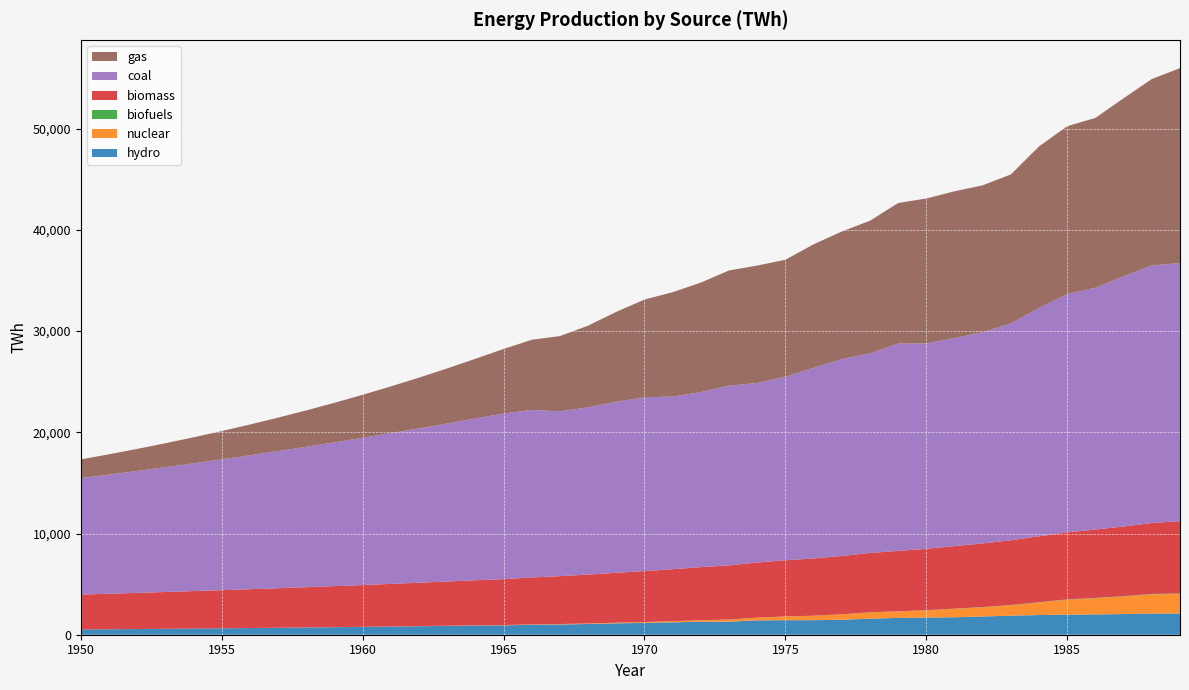

Reading left to right, list all the values displayed in this chart.

hydro: 1950=517.8	1951=539.0	1952=561.1	1953=584.2	1954=608.1	1955=633.1	1956=659.0	1957=686.1	1958=714.2	1959=743.5	1960=774.0	1961=805.8	1962=838.8	1963=873.2	1964=909.0	1965=922.8	1966=987.5	1967=1010.8	1968=1061.2	1969=1124.4	1970=1173.2	1971=1223.1	1972=1280.0	1973=1292.2	1974=1417.1	1975=1435.0	1976=1437.8	1977=1477.1	1978=1588.8	1979=1664.2	1980=1695.9	1981=1726.7	1982=1799.2	1983=1884.0	1984=1944.9	1985=1980.9	1986=2006.3	1987=2041.9	1988=2094.7	1989=2089.5
nuclear: 1950=0.6	1951=0.8	1952=1.0	1953=1.3	1954=1.7	1955=2.2	1956=2.8	1957=3.5	1958=4.5	1959=5.8	1960=7.4	1961=9.5	1962=12.2	1963=15.6	1964=20.0	1965=25.7	1966=34.4	1967=42.2	1968=51.6	1969=62.9	1970=77.3	1971=110.0	1972=150.8	1973=202.6	1974=263.3	1975=364.3	1976=433.4	1977=535.5	1978=619.4	1979=639.7	1980=711.4	1981=836.1	1982=916.8	1983=1029.6	1984=1244.7	1985=1482.0	1986=1596.6	1987=1736.3	1988=1893.2	1989=1946.8
biofuels: 1950=0.3	1951=0.4	1952=0.4	1953=0.5	1954=0.5	1955=0.6	1956=0.7	1957=0.8	1958=0.9	1959=1.0	1960=1.2	1961=1.3	1962=1.5	1963=1.7	1964=1.9	1965=2.2	1966=2.5	1967=2.8	1968=3.2	1969=3.6	1970=4.1	1971=4.7	1972=5.3	1973=6.1	1974=6.9	1975=7.8	1976=8.9	1977=10.1	1978=11.5	1979=13.0	1980=14.8	1981=16.8	1982=19.1	1983=21.7	1984=24.7	1985=28.0	1986=31.9	1987=36.2	1988=41.1	1989=46.7
biomass: 1950=3445.4	1951=3509.6	1952=3573.0	1953=3636.5	1954=3701.1	1955=3767.2	1956=3835.3	1957=3905.5	1958=3977.8	1959=4051.9	1960=4127.8	1961=4205.3	1962=4284.8	1963=4366.8	1964=4452.1	1965=4541.3	1966=4634.5	1967=4731.4	1968=4831.2	1969=4932.8	1970=5035.2	1971=5138.3	1972=5242.1	1973=5346.2	1974=5450.0	1975=5553.3	1976=5655.8	1977=5757.6	1978=5859.7	1979=5963.2	1980=6069.0	1981=6177.0	1982=6287.1	1983=6399.8	1984=6515.5	1985=6634.5	1986=6756.9	1987=6882.4	1988=7009.1	1989=7134.9
coal: 1950=11508.2	1951=11774.1	1952=12048.9	1953=12332.3	1954=12624.2	1955=12924.5	1956=13233.0	1957=13549.6	1958=13874.2	1959=14206.8	1960=14547.1	1961=14895.3	1962=15251.2	1963=15614.7	1964=15985.9	1965=16364.6	1966=16549.2	1967=16287.8	1968=16525.2	1969=16897.8	1970=17170.7	1971=17059.4	1972=17291.8	1973=17768.9	1974=17740.9	1975=18128.6	1976=18836.6	1977=19454.5	1978=19722.4	1979=20493.0	1980=20288.5	1981=20568.0	1982=20872.3	1983=21439.2	1984=22560.7	1985=23543.7	1986=23896.4	1987=24715.5	1988=25453.8	1989=25510.2
gas: 1950=1848.6	1951=2006.3	1952=2178.5	1953=2366.5	1954=2571.7	1955=2795.7	1956=3040.0	1957=3306.2	1958=3595.9	1959=3910.6	1960=4251.7	1961=4620.5	1962=5017.7	1963=5443.9	1964=5899.0	1965=6382.0	1966=6939.9	1967=7436.9	1968=8068.6	1969=8882.9	1970=9661.7	1971=10310.9	1972=10828.0	1973=11380.2	1974=11602.5	1975=11564.1	1976=12210.3	1977=12607.7	1978=13106.4	1979=13889.7	1980=14328.4	1981=14495.7	1982=14516.4	1983=14711.3	1984=15966.3	1985=16585.9	1986=16782.0	1987=17607.0	1988=18422.3	1989=19258.0